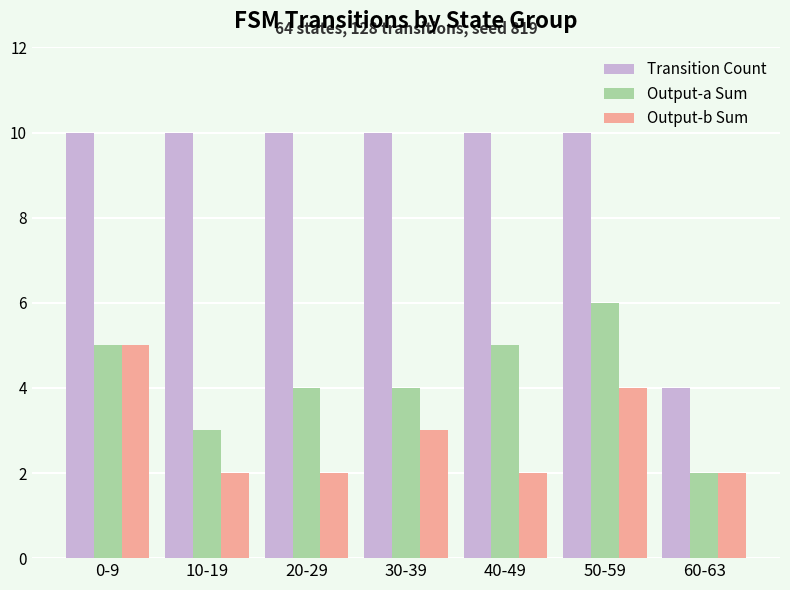

Reading left to right, what are all the values shown in this chart?

Transition Count: 0-9=10	10-19=10	20-29=10	30-39=10	40-49=10	50-59=10	60-63=4
Output-a Sum: 0-9=5	10-19=3	20-29=4	30-39=4	40-49=5	50-59=6	60-63=2
Output-b Sum: 0-9=5	10-19=2	20-29=2	30-39=3	40-49=2	50-59=4	60-63=2